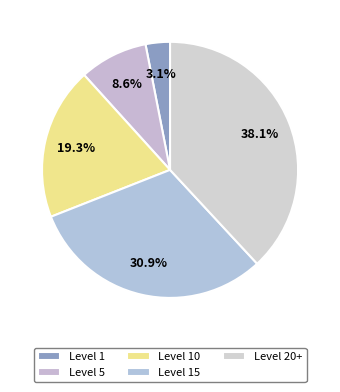

How many segments does this pie chart have?

5